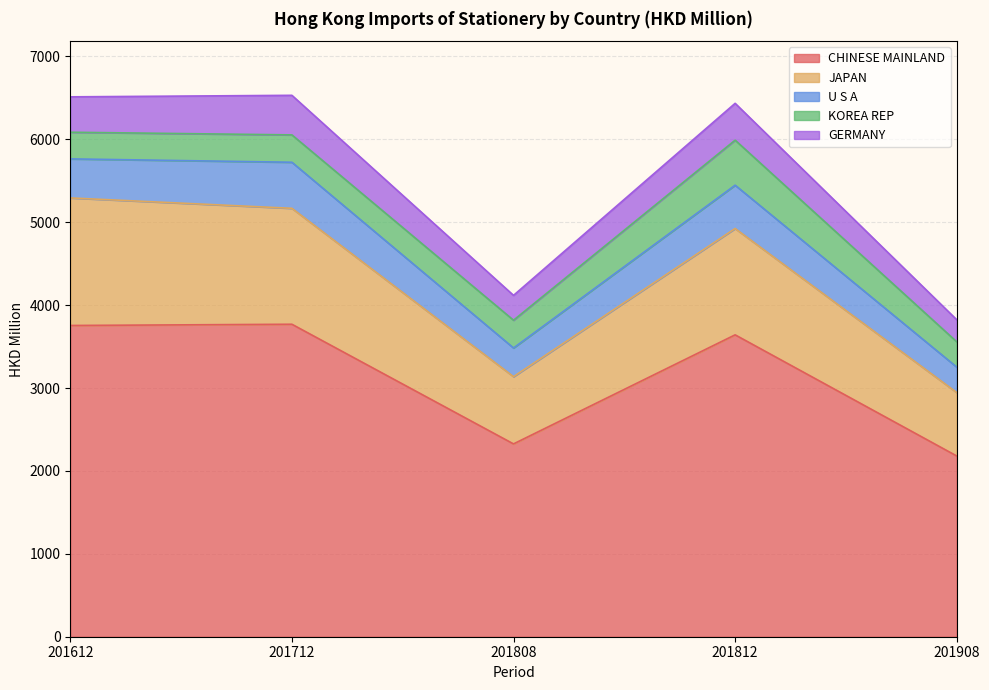

What is the maximum value for CHINESE MAINLAND?

3769.7